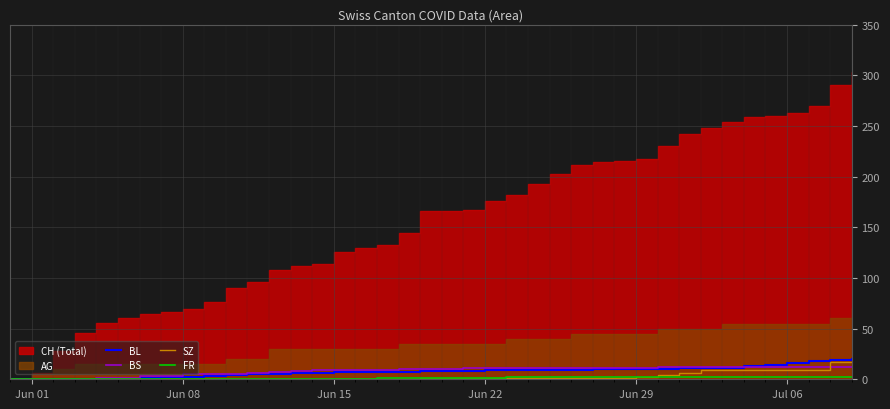

True or false: SZ and BL cross at least once.

False